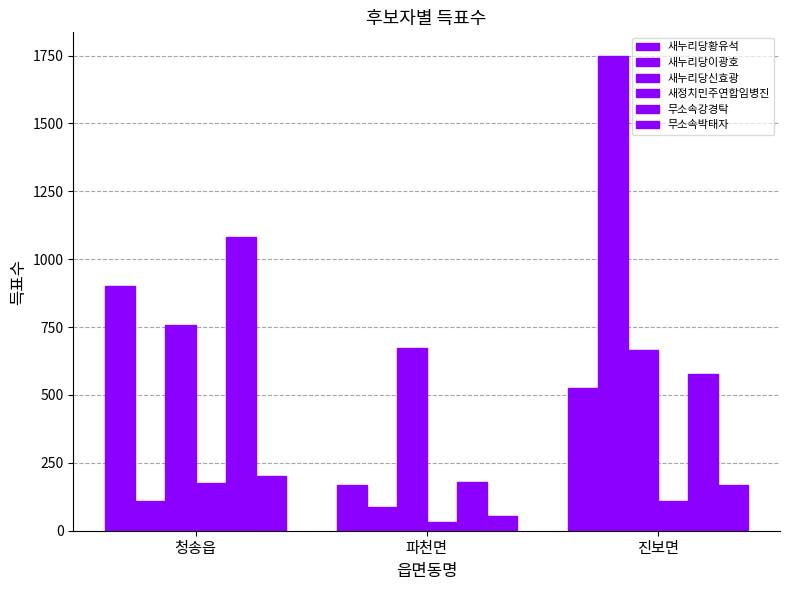

At how many categories does at least one series exceed 1228?

1